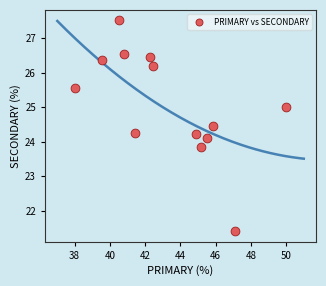

What is the range of X values (max minus min)?

12.0